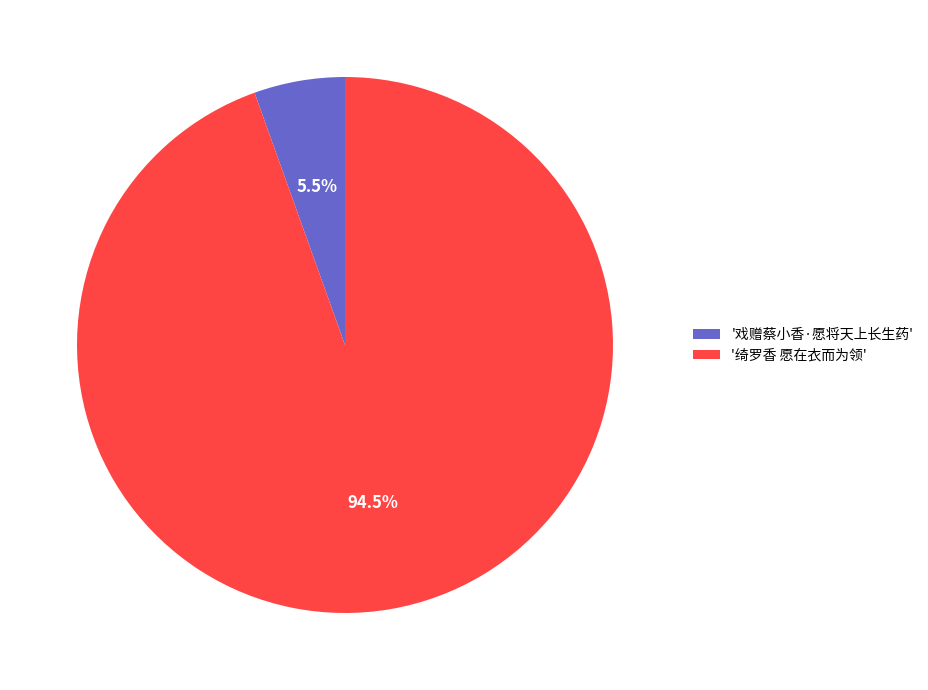

How many segments does this pie chart have?

2